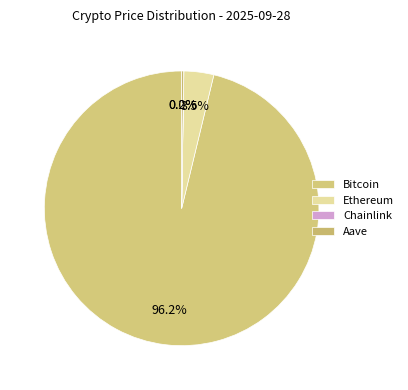

How many slices are in this pie chart?

4